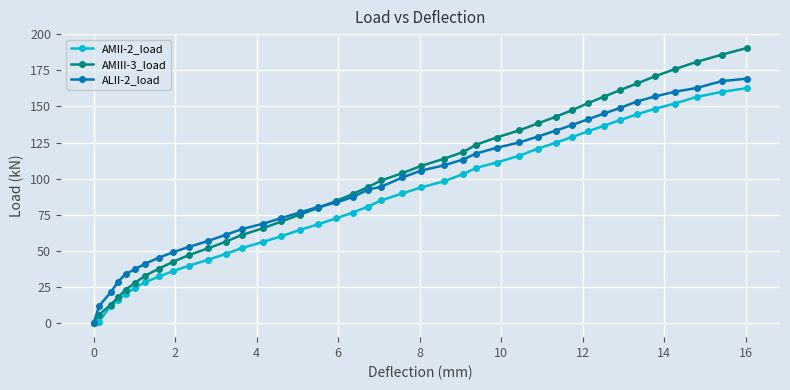

Count the number of data series in this chart.

3